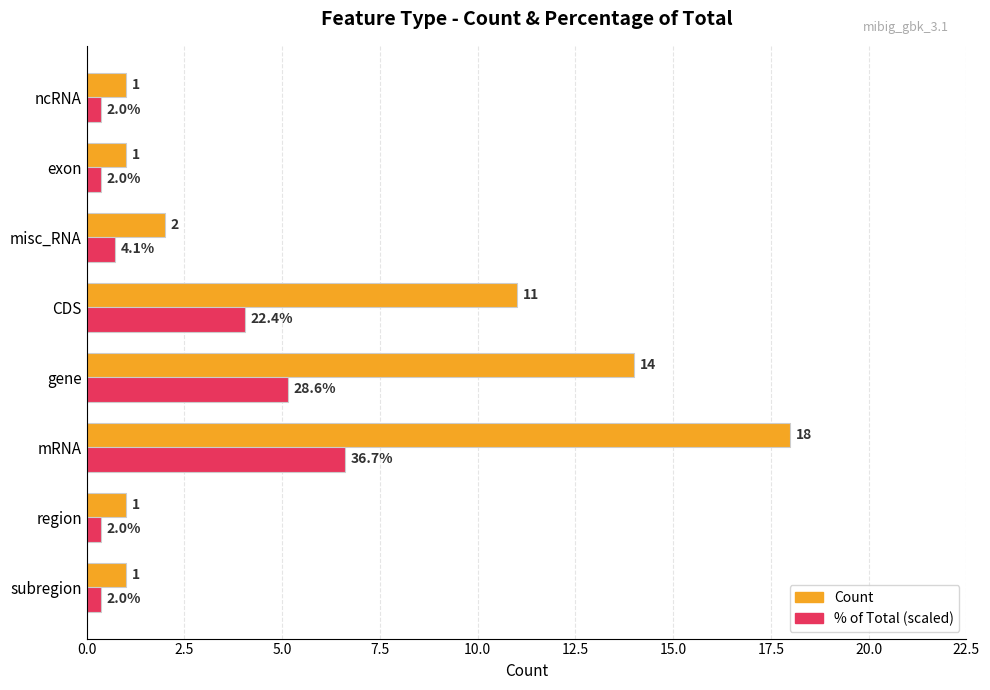

Which series has the widest spread of values?

Count